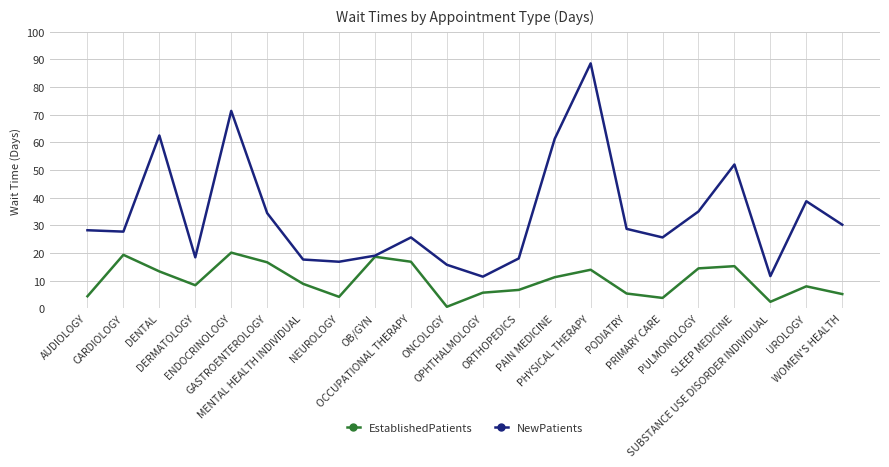

List the series in order of their peak value, lowest first.

EstablishedPatients, NewPatients